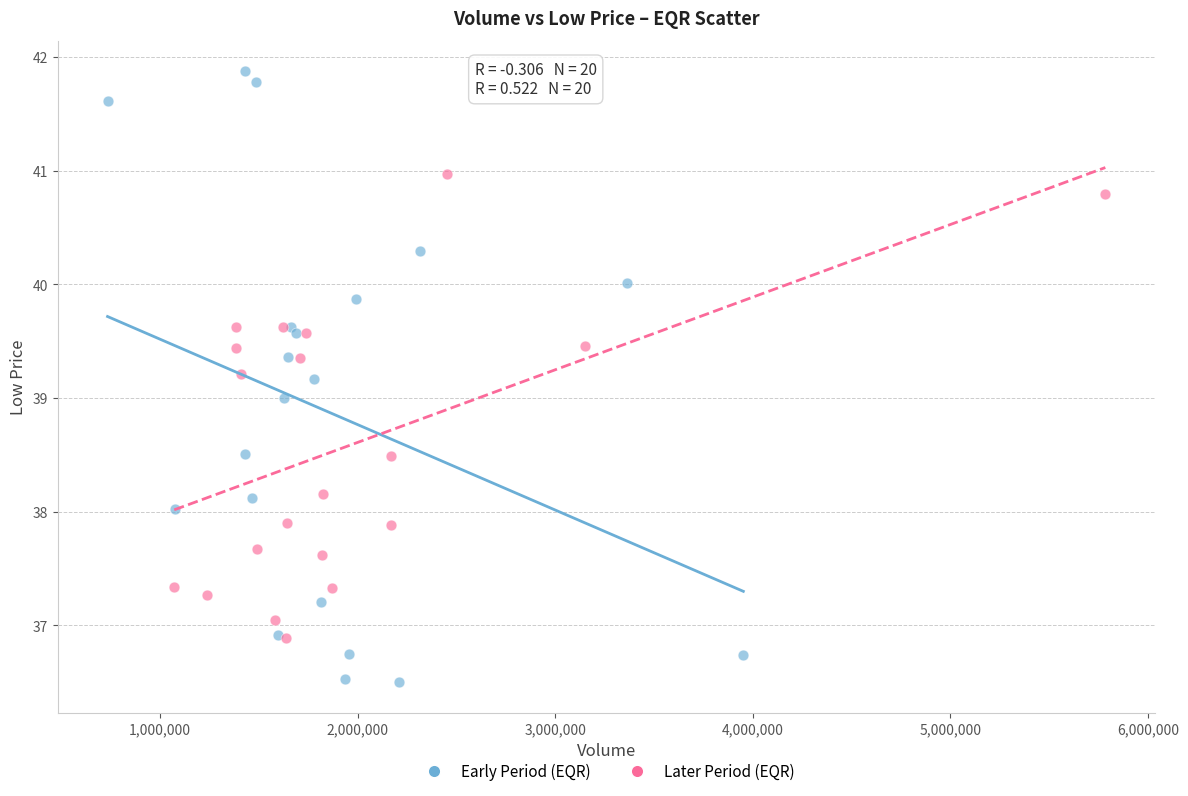

Which series contains the highest Y value?

Early Period (EQR)